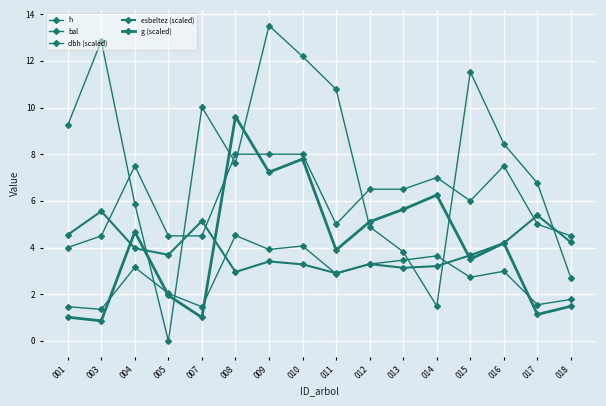

What value does the esbeltez (scaled) series have at 008?

3.0